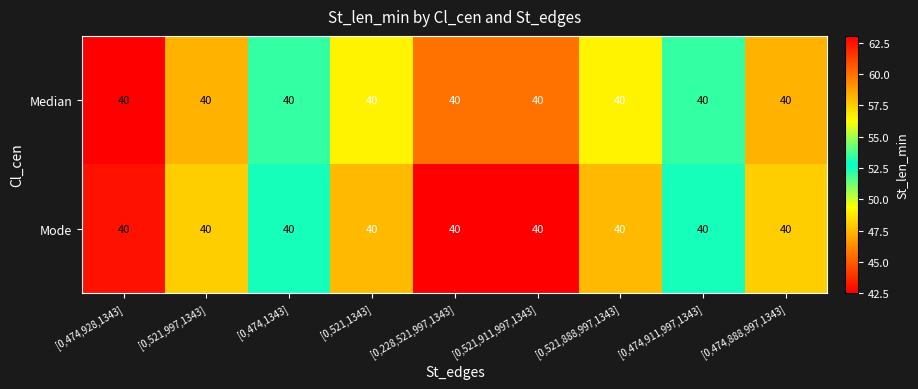

What value does the Median series have at [0,521,888,997,1343]?

49.0